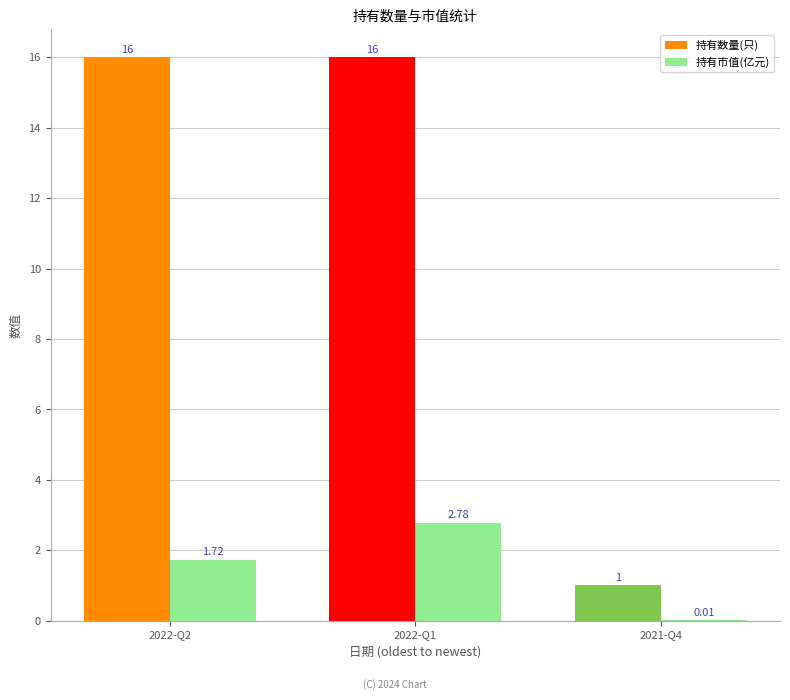

Are the bars horizontal?

No